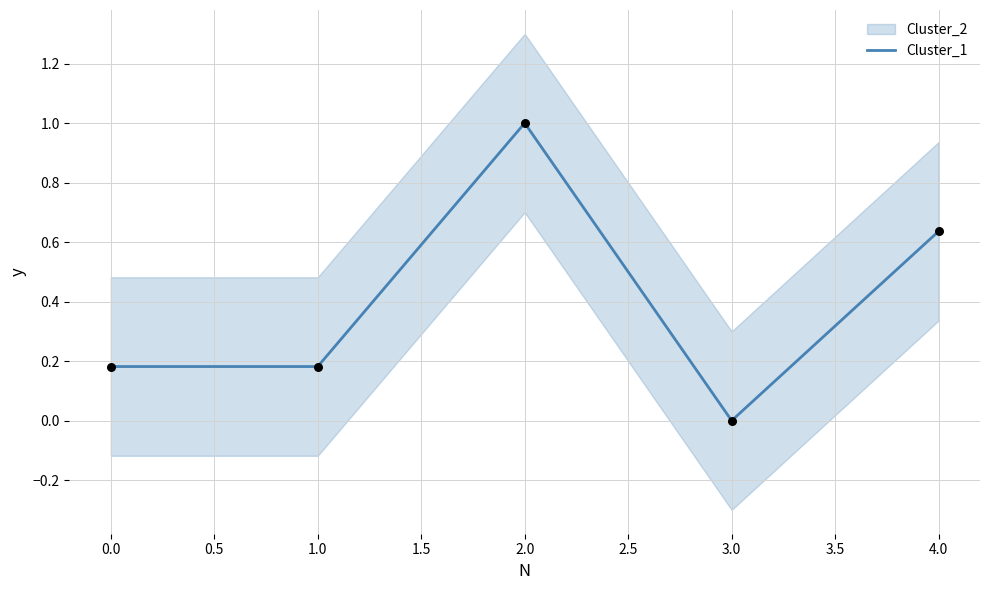

Is it true that Cluster_1 equals 0.4 at 4.0?

False